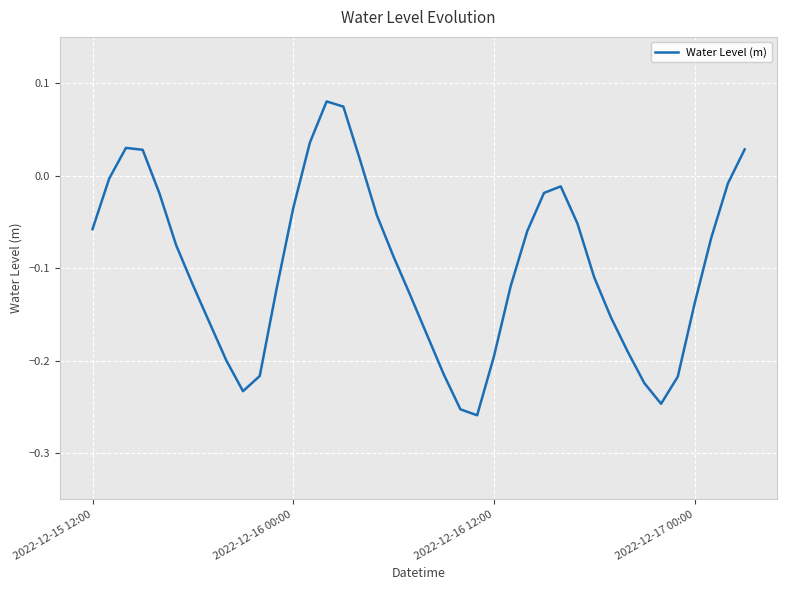

Does the chart display data point markers on the line(s)?

No